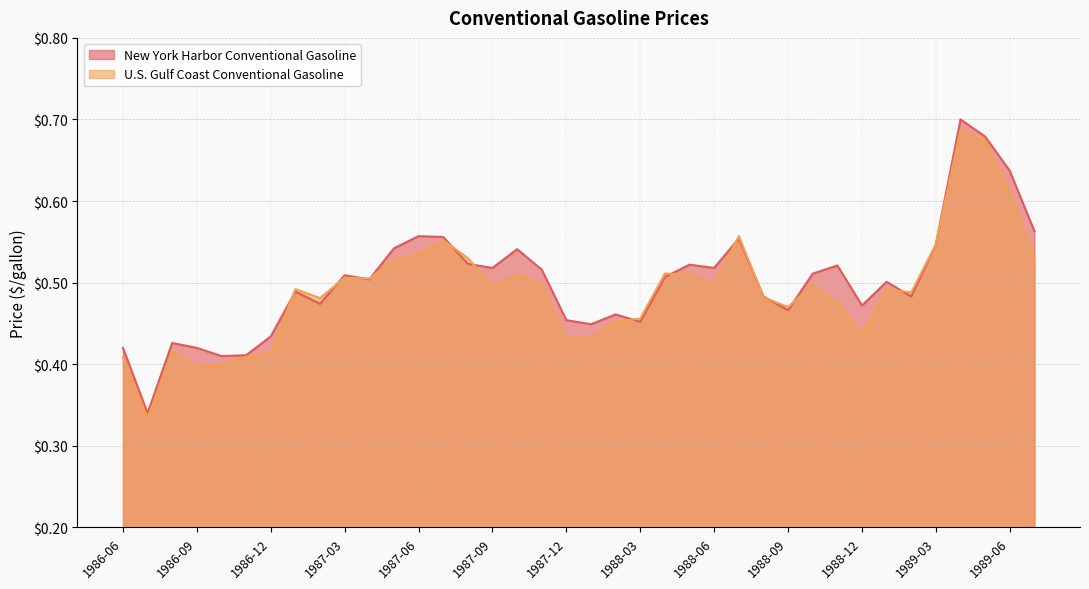

How many interior local valleys does the New York Harbor Conventional Gasoline series have?

11